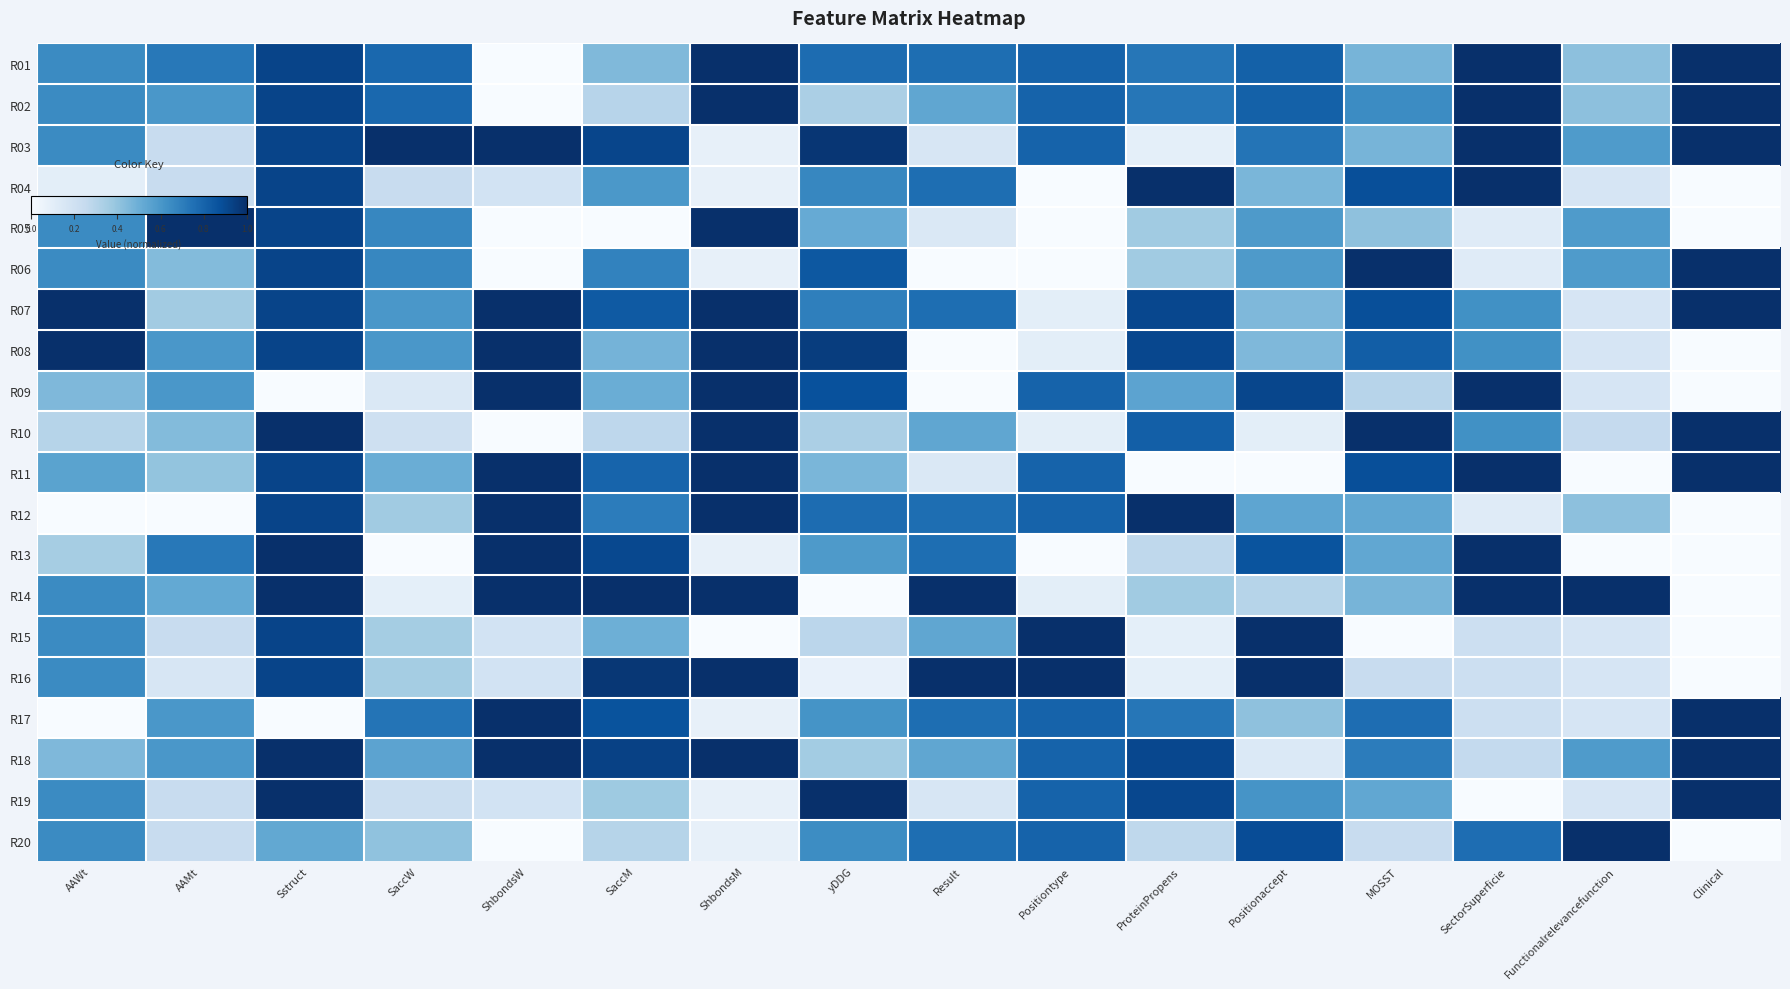

How many categories are shown in the chart?

16